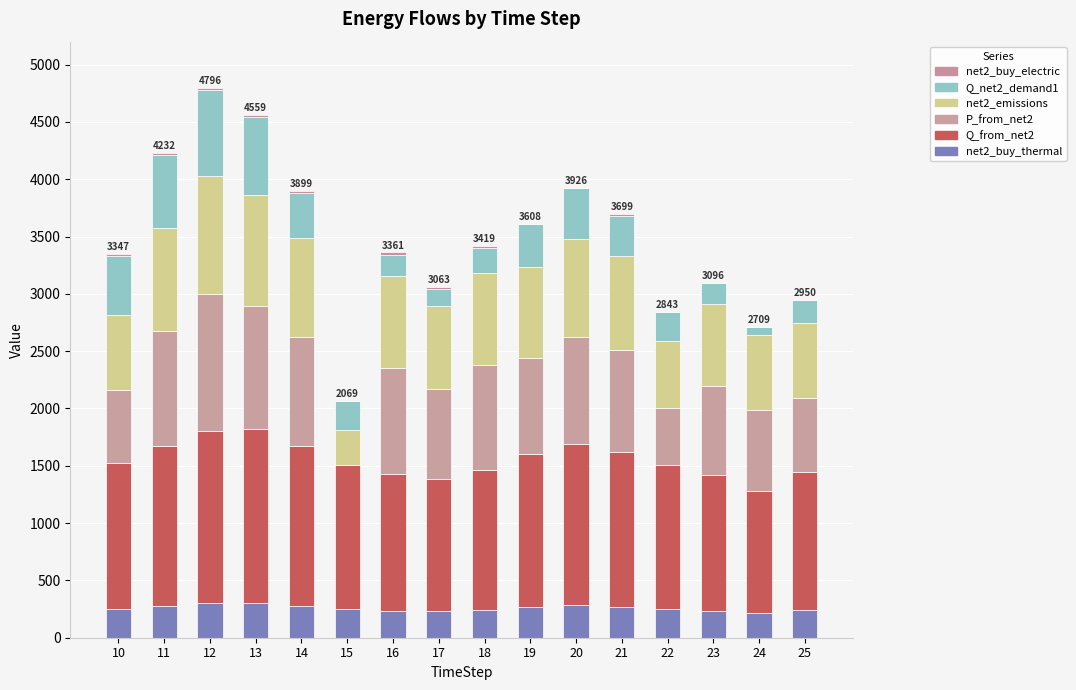

Does the chart contain stacked bars?

Yes